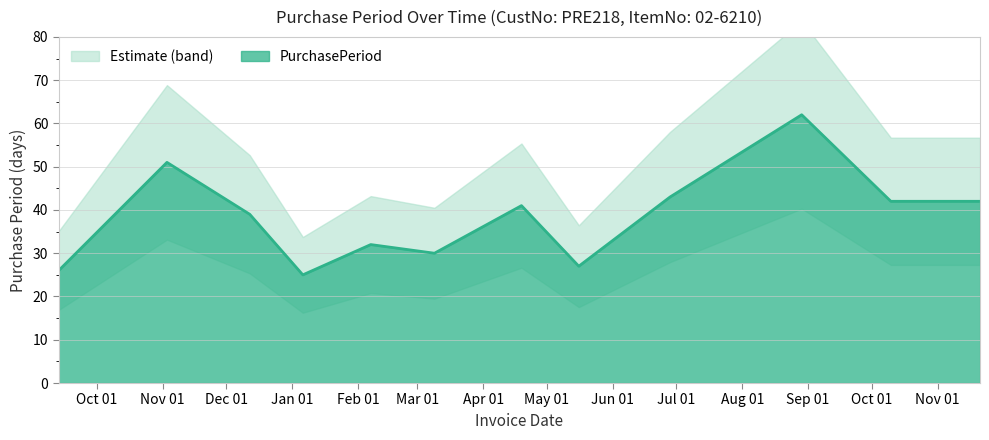

What is the average value?

38